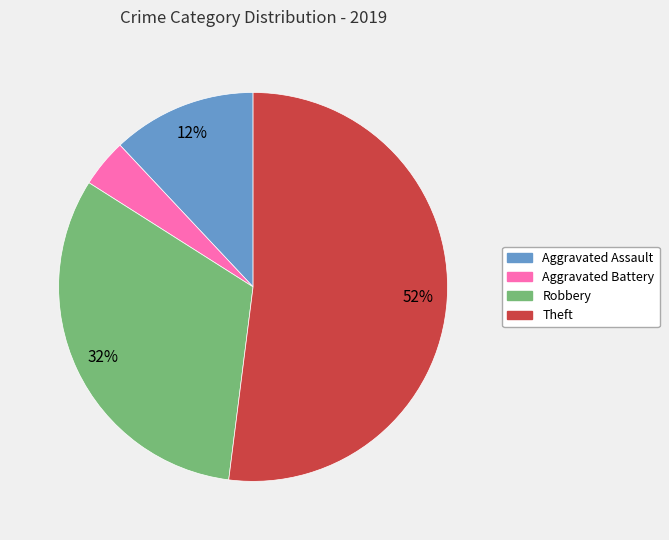

Which slice is the largest?

Theft